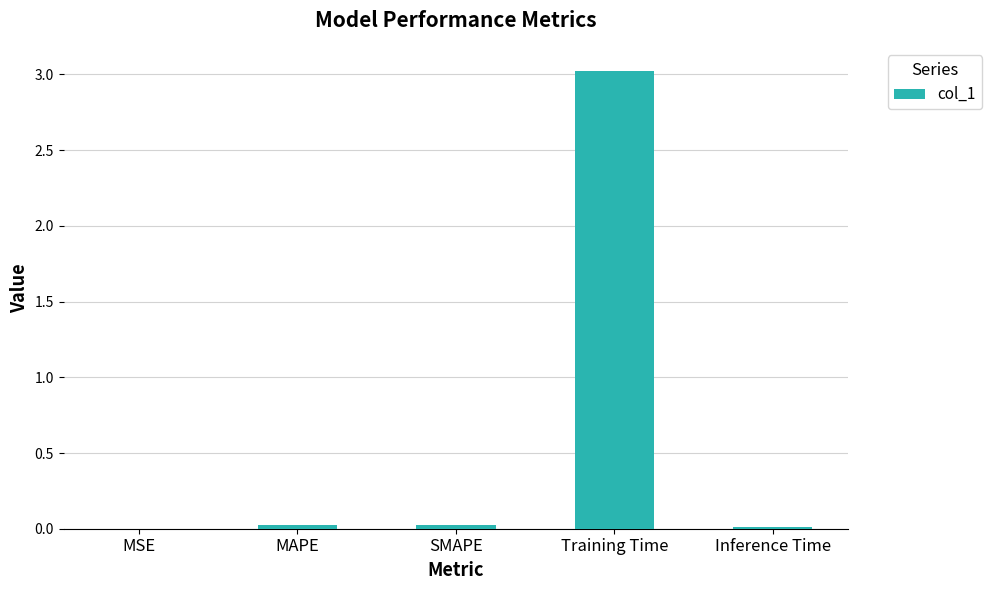

Between Inference Time and Training Time, which is larger?

Training Time